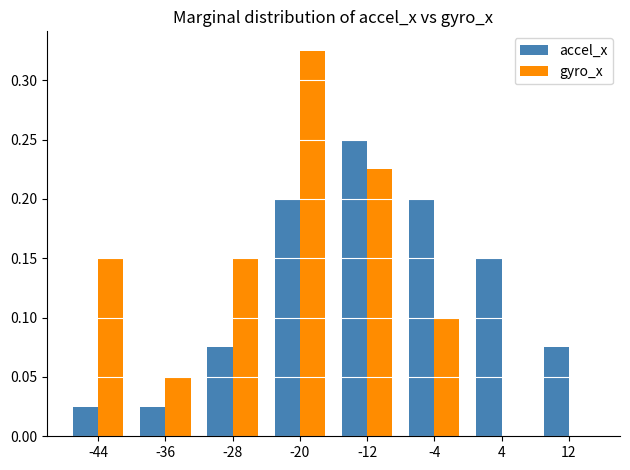

What is the sum of all gyro_x values?

1.0